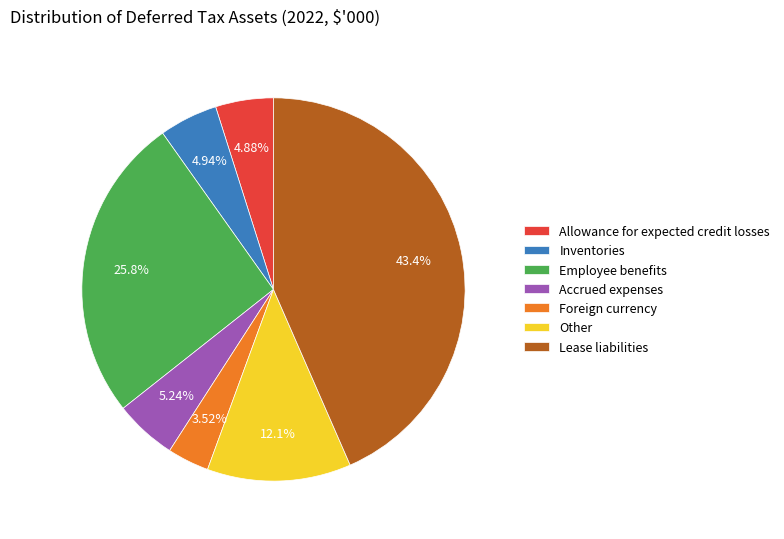

How many segments does this pie chart have?

7